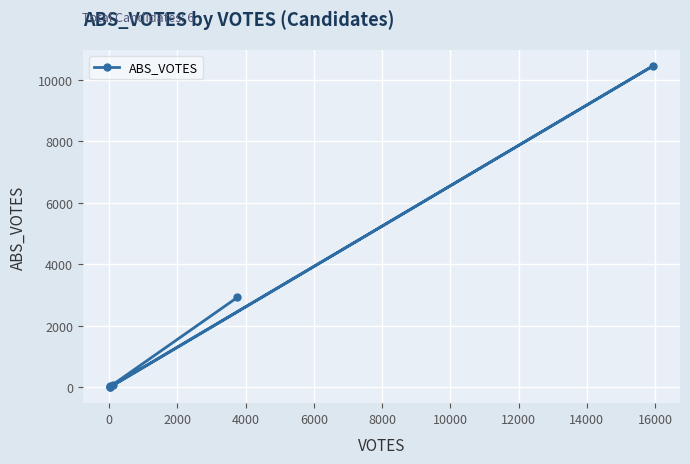

How many lines are shown in the chart?

1